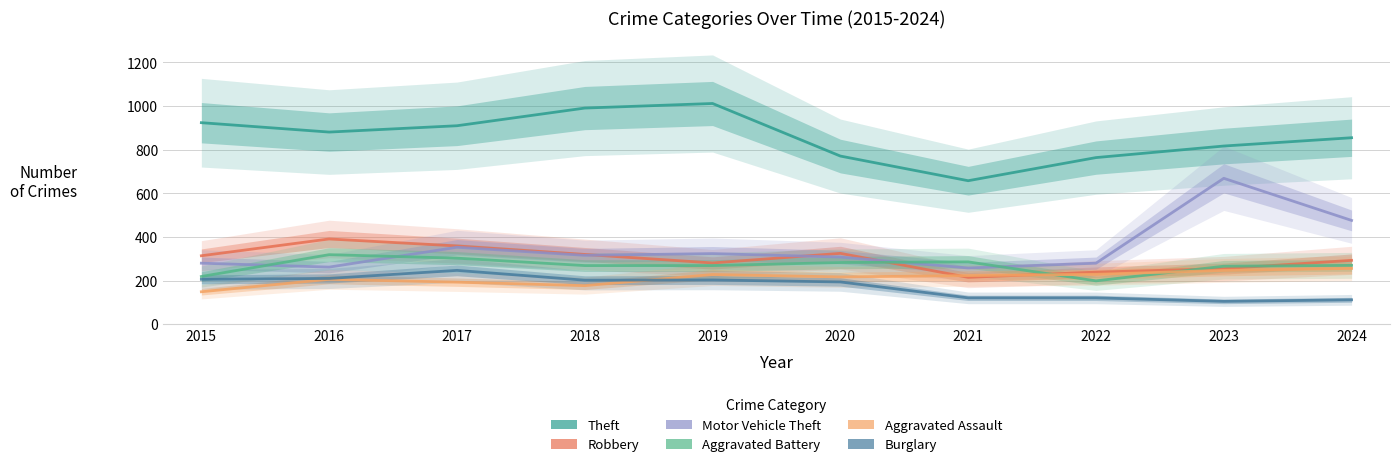

How many interior local peaks does the Burglary series have?

2